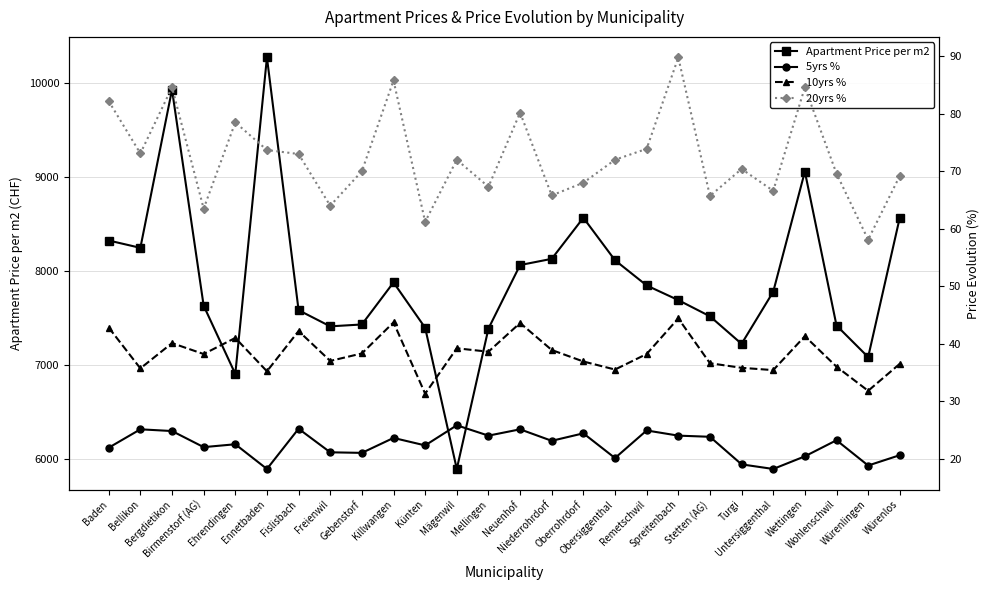

How many distinct data groups are displayed?

4